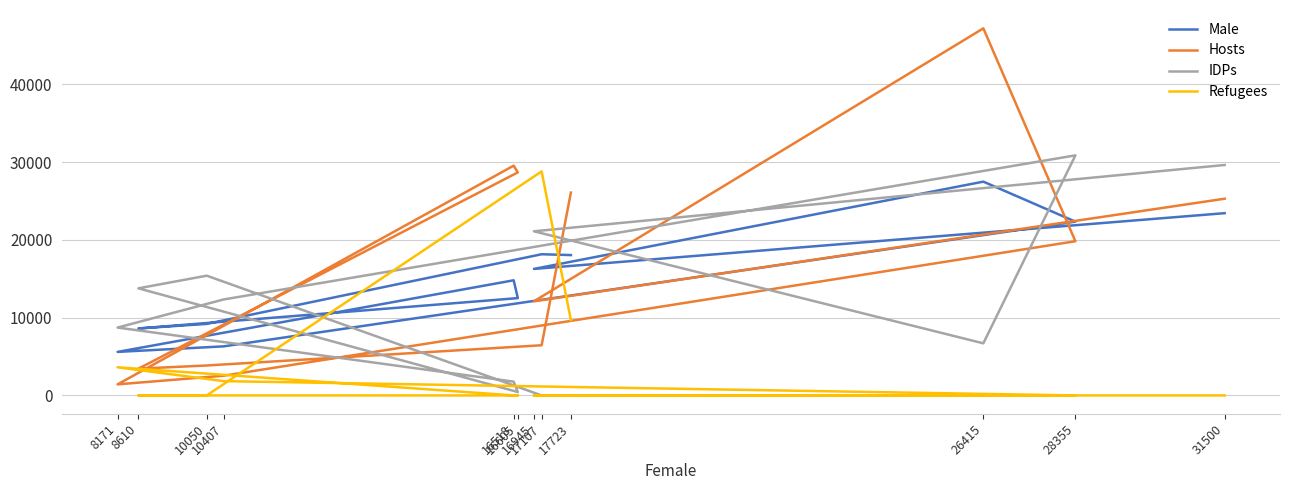

Rank the series at 16945 from highest to lowest value.

IDPs, Male, Hosts, Refugees